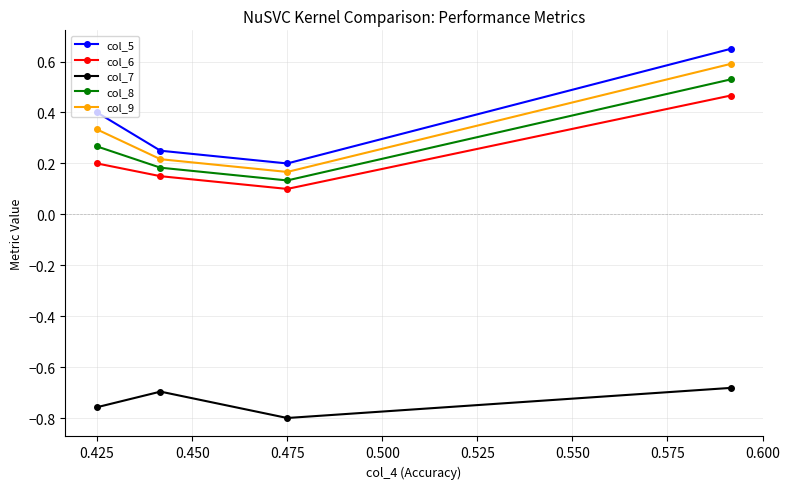

How many distinct data groups are displayed?

5